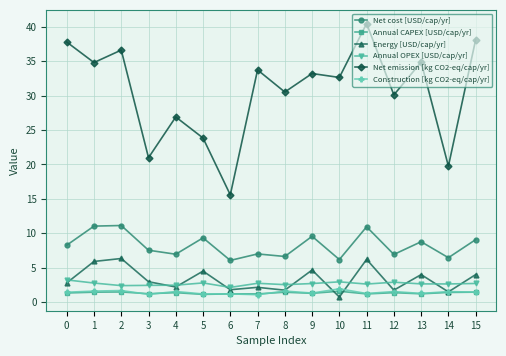

True or false: Net emission [kg CO2-eq/cap/yr] and Annual OPEX [USD/cap/yr] intersect in this chart.

False